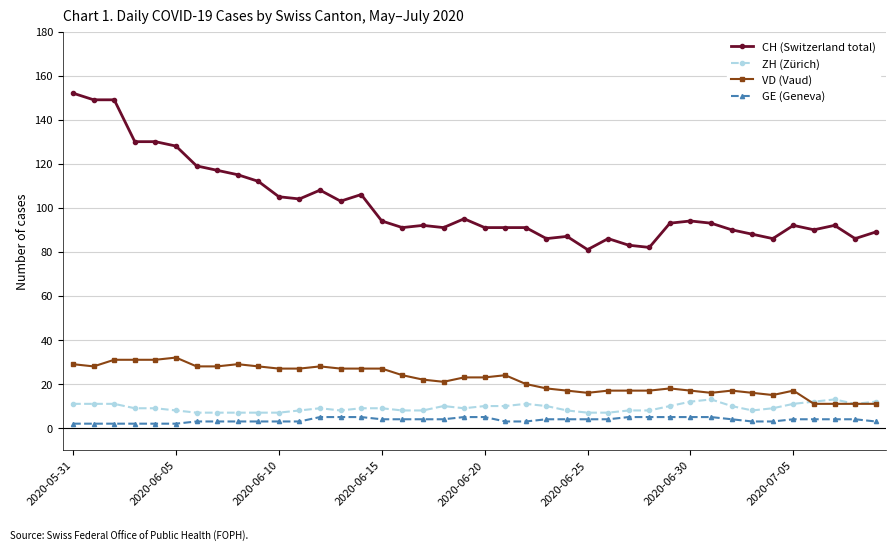

What is the lowest value of the VD (Vaud) series?

11